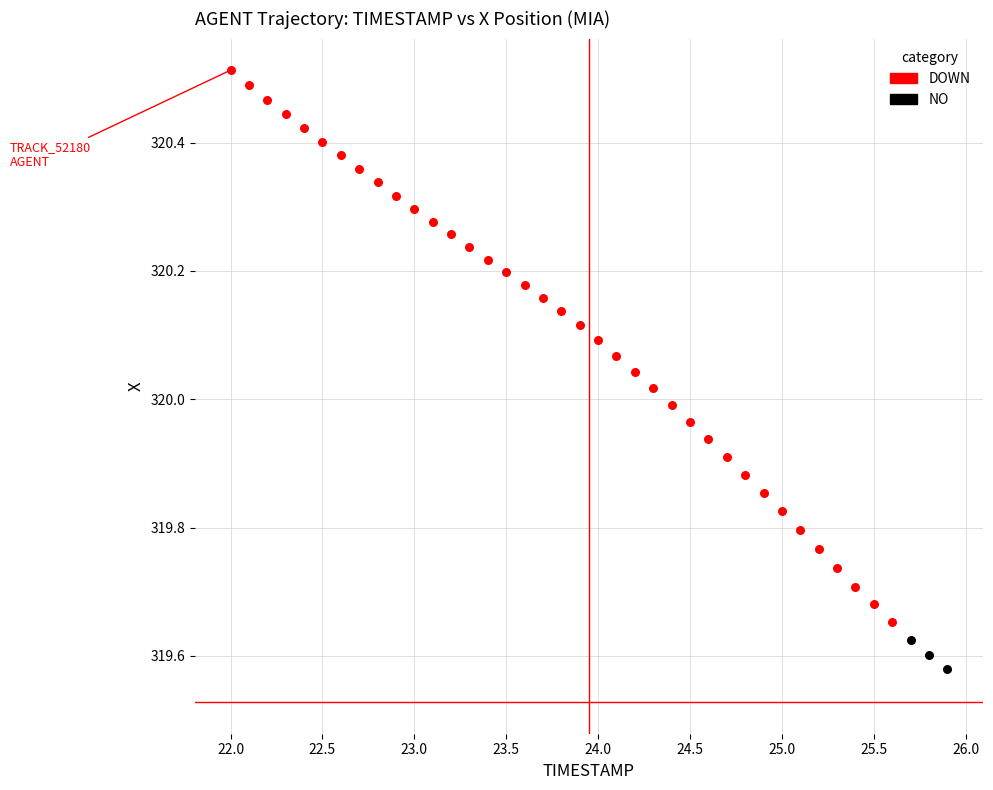

Which series has the largest Y range (max minus min)?

DOWN